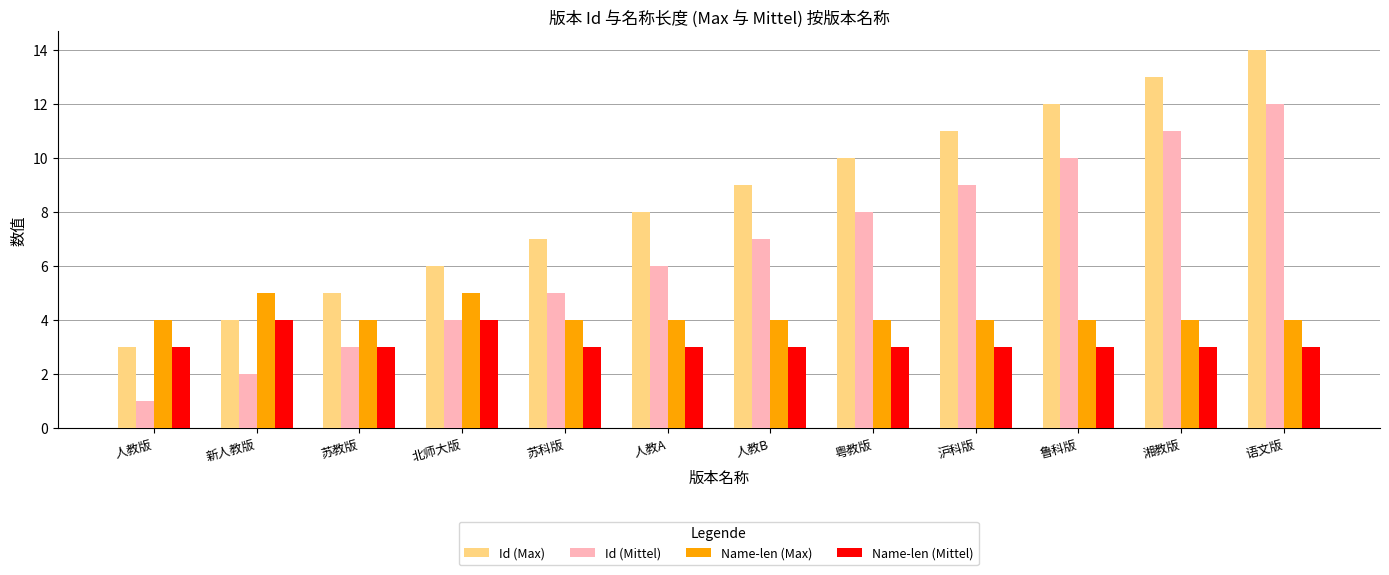

What position from the left is 语文版?

12